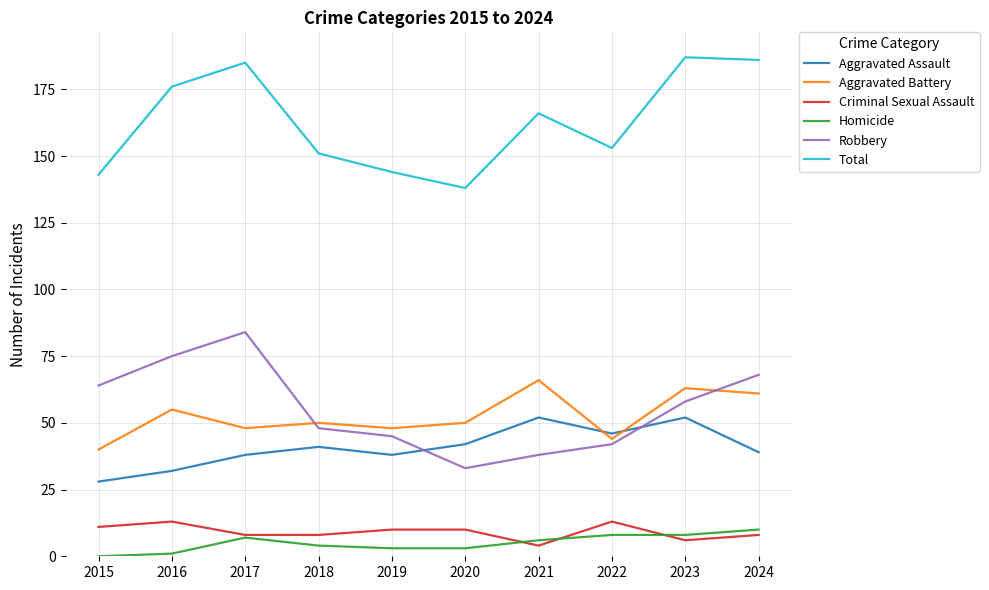

Which series has the largest range (max minus min)?

Robbery